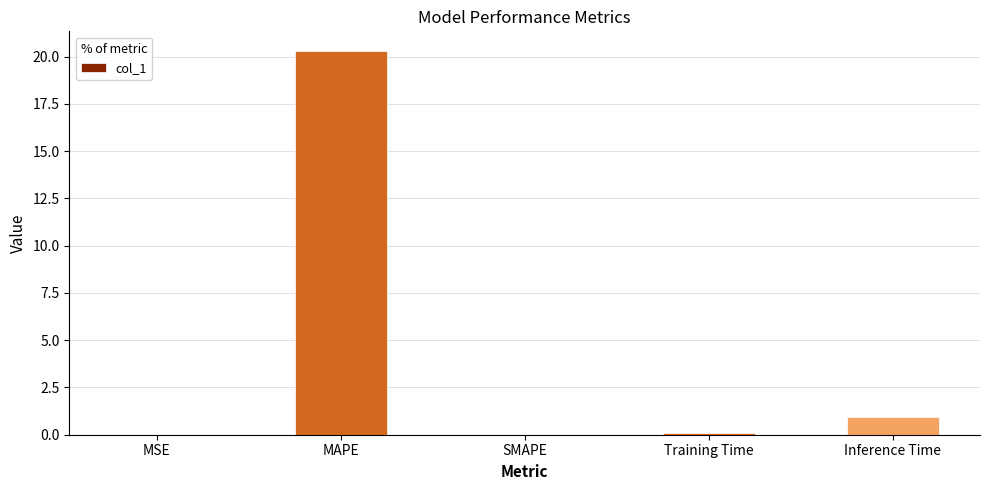

Read the value at Training Time.

0.1